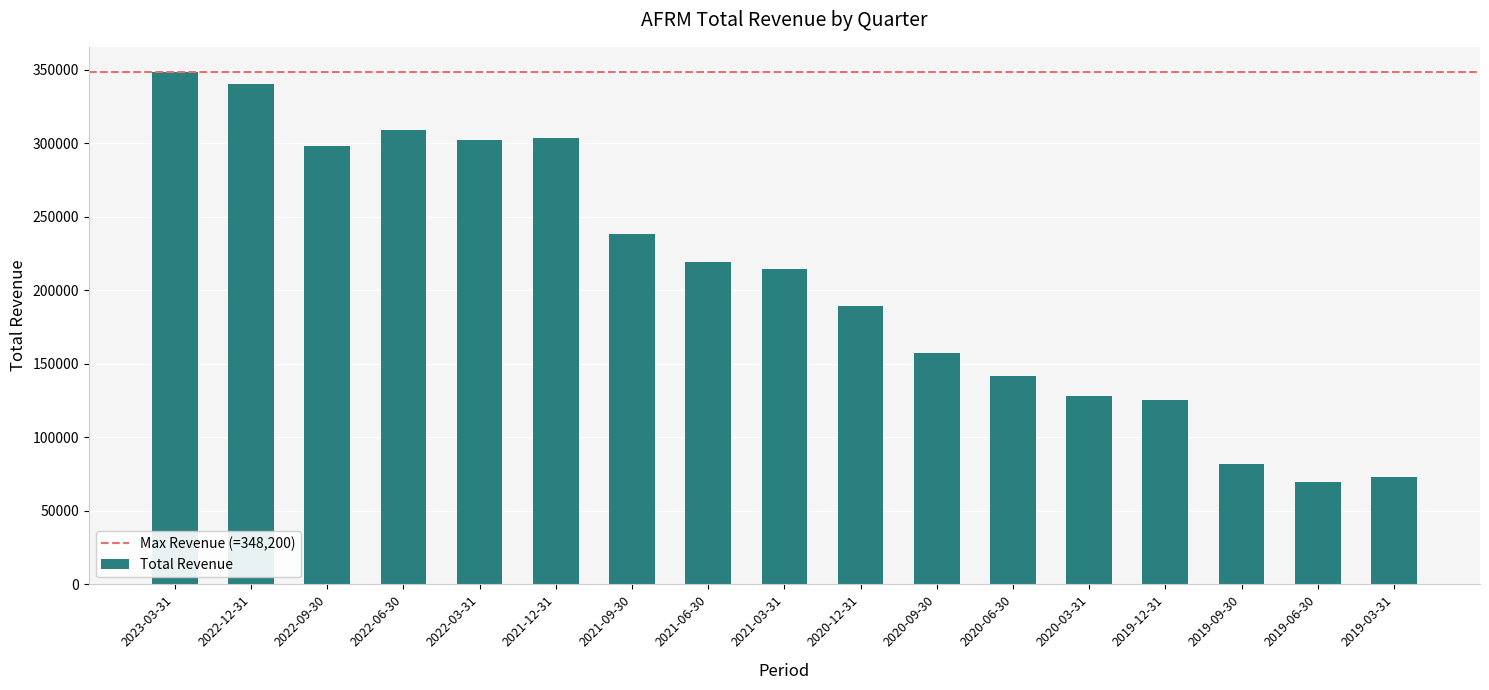

What is the value of the 12th bar from the left?

141800